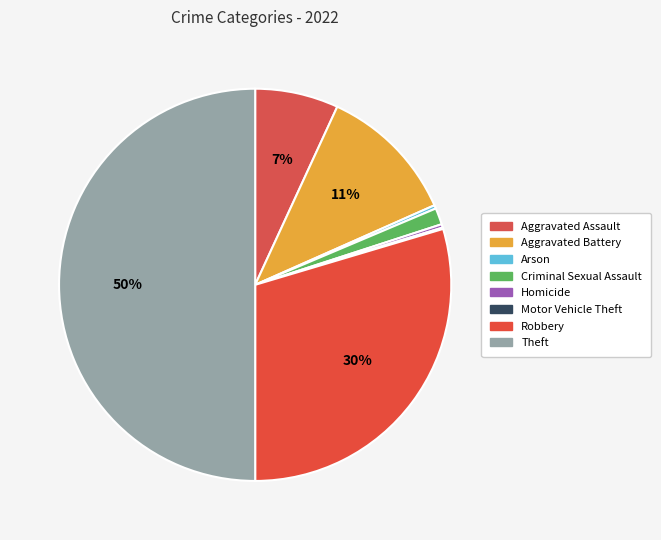

Which has a higher value, Homicide or Aggravated Battery?

Aggravated Battery